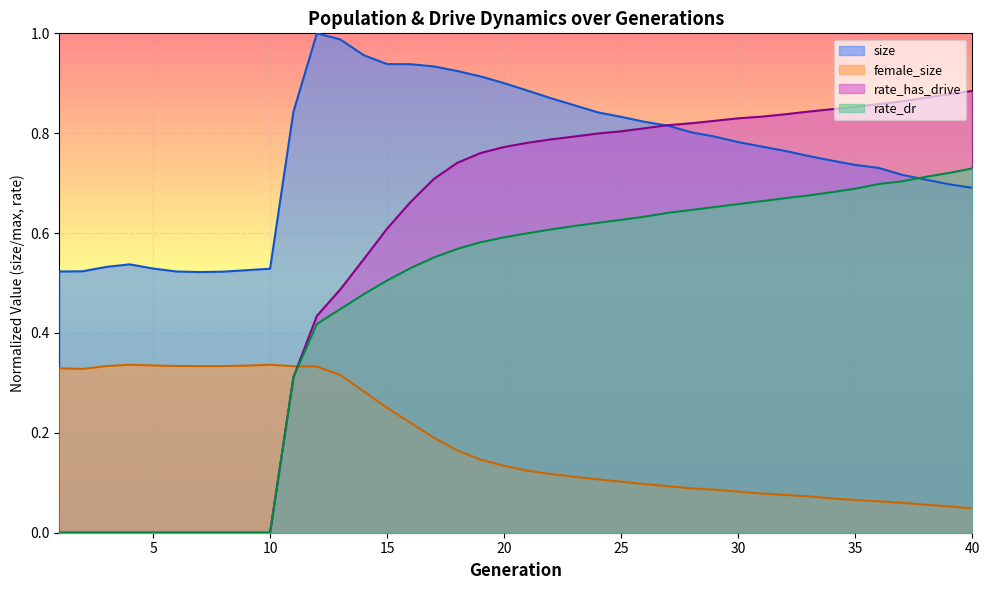

The female_size series shows 0.3 at 18. True or false?

False